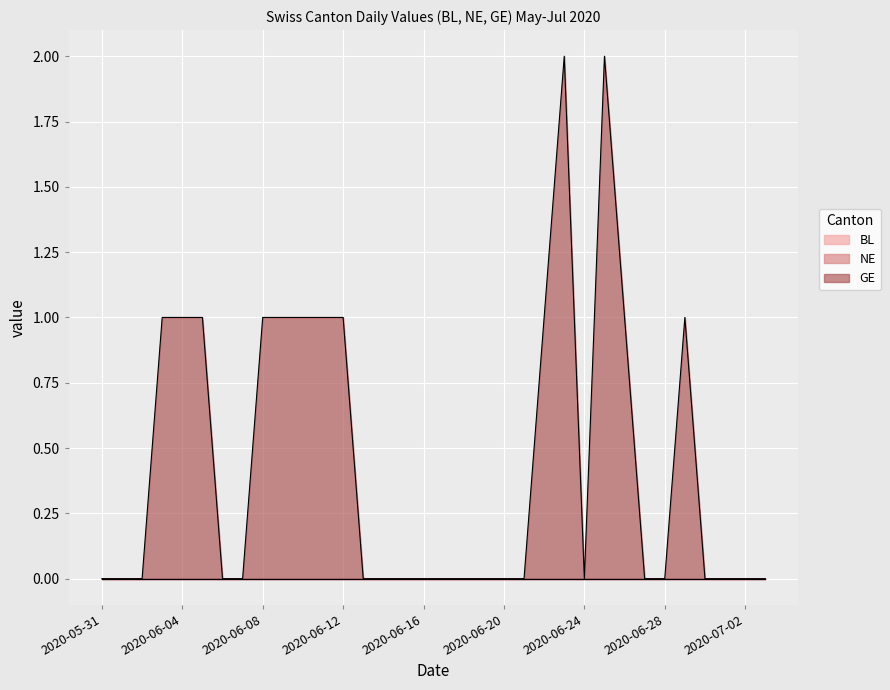

What is the label of the 20th point from the left?

2020-06-19